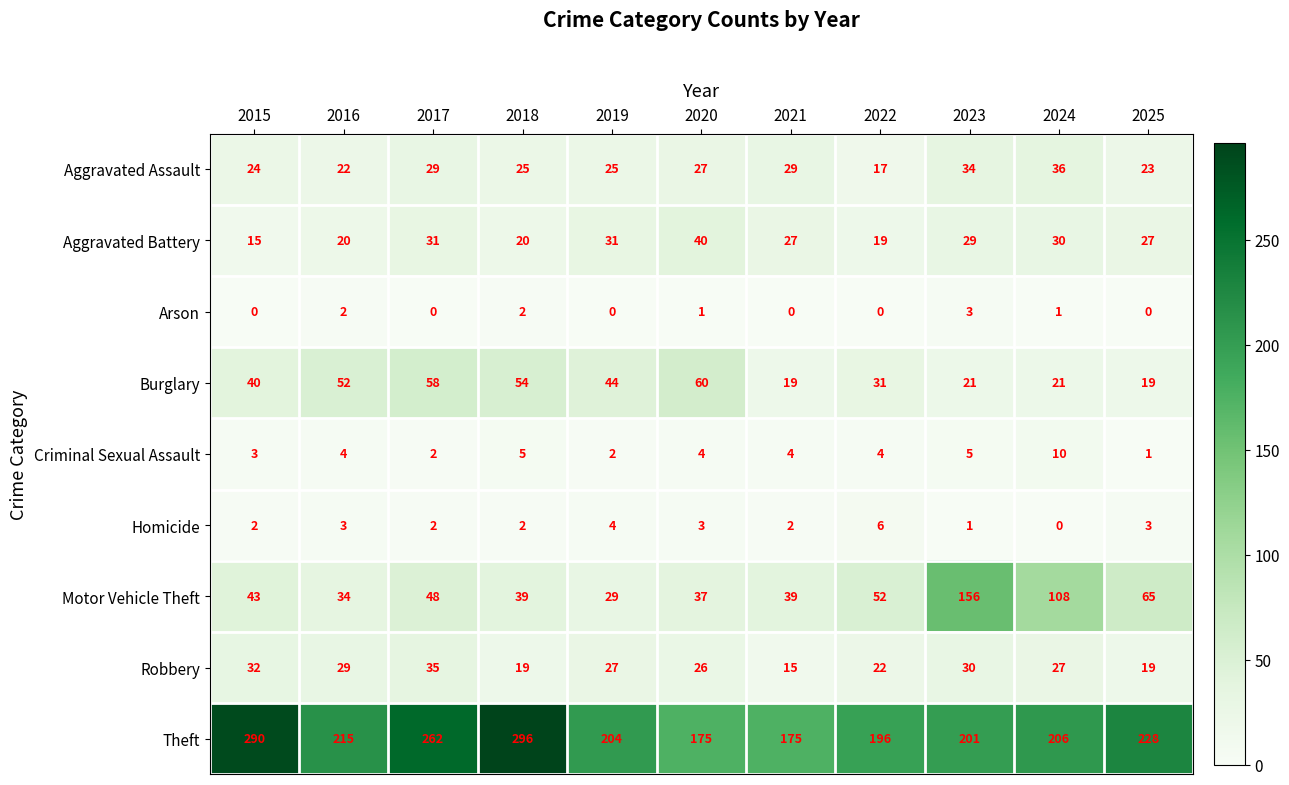

Which series has the widest spread of values?

Motor Vehicle Theft